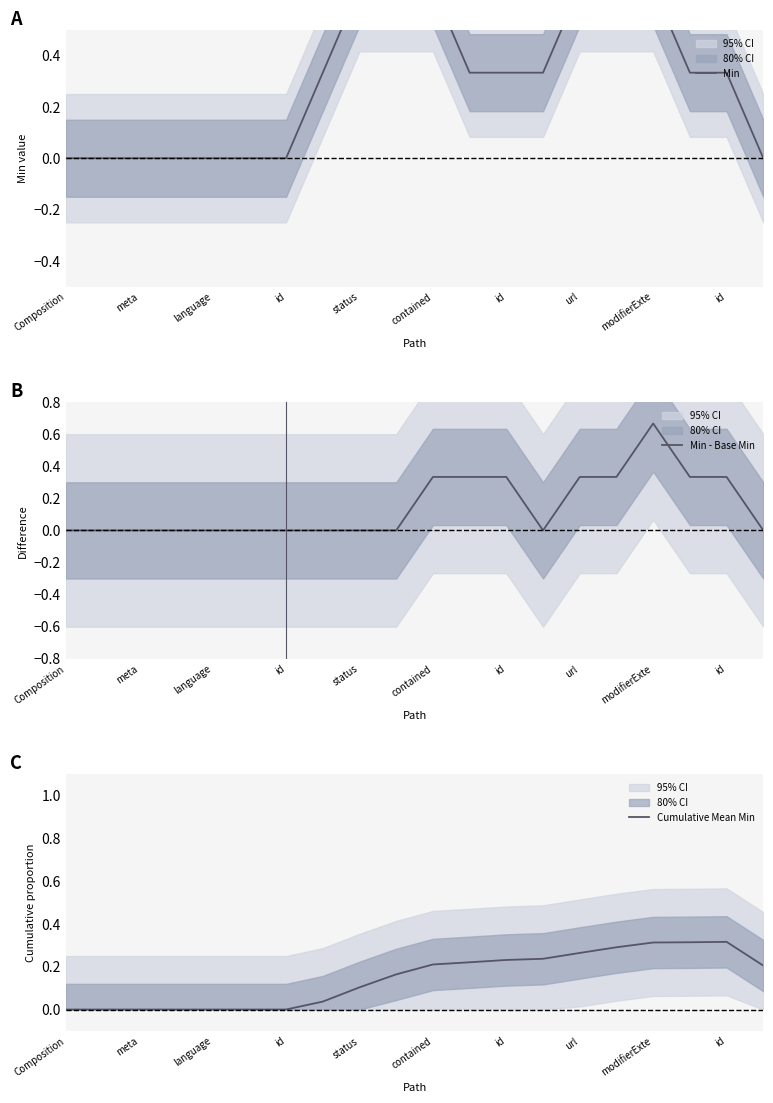

Rank the series by their maximum value, from lowest to highest.

Cumulative Mean Min, Min, Min - Base Min